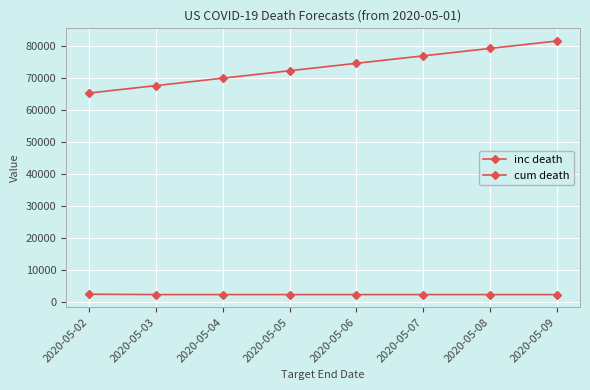

How many data points does each series have?

8